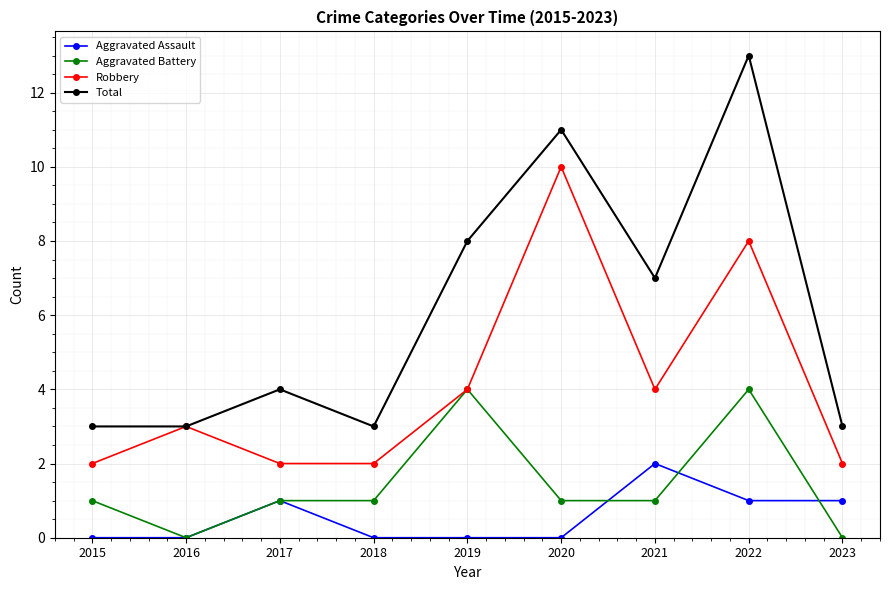

What is the difference between the second highest and minimum values in the Total series?

8